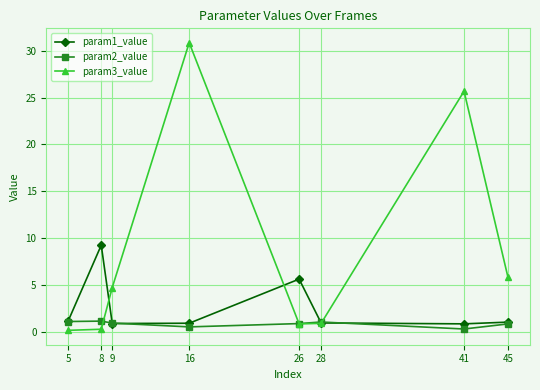

True or false: param1_value has more than 1 points higher than both neighbors.

True